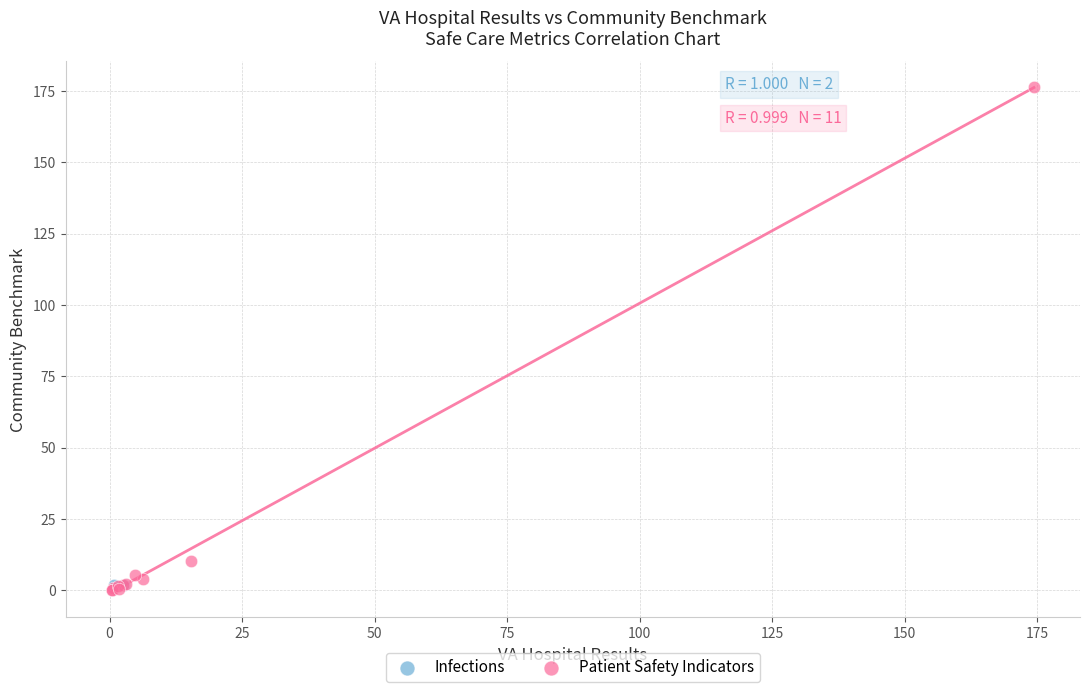

What are all the series names shown in the legend?

Infections, Patient Safety Indicators